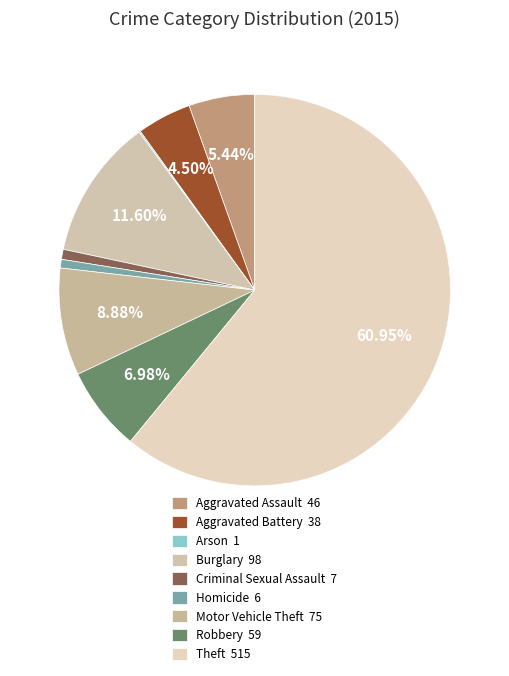

How many slices are in this pie chart?

9